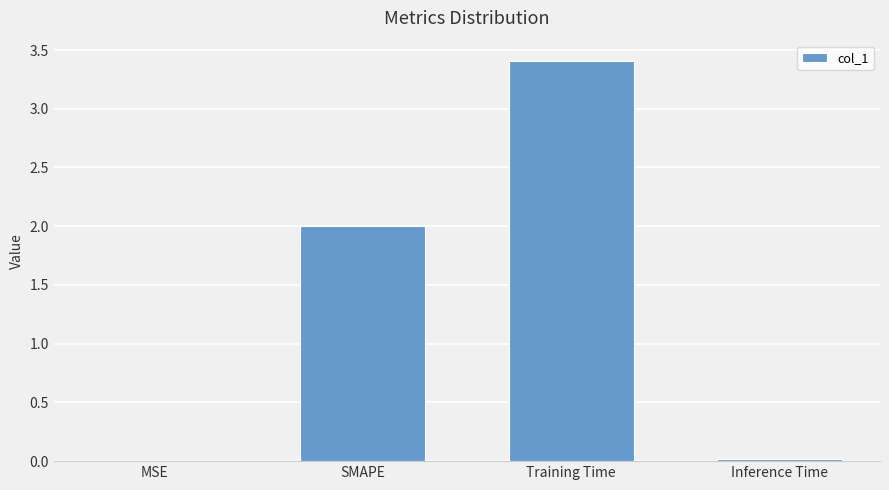

Which category has the highest value across all series?

Training Time